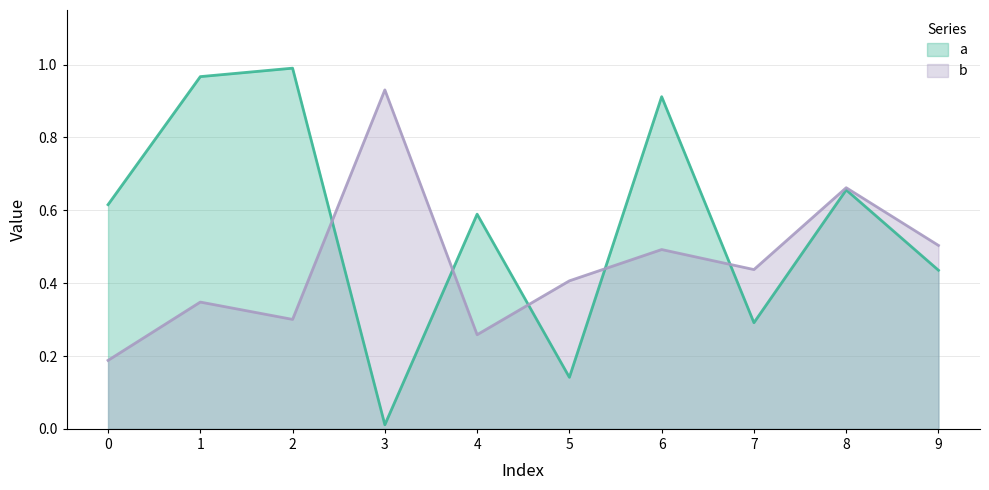

What is the value of the a point at the 9th from the left?

0.7